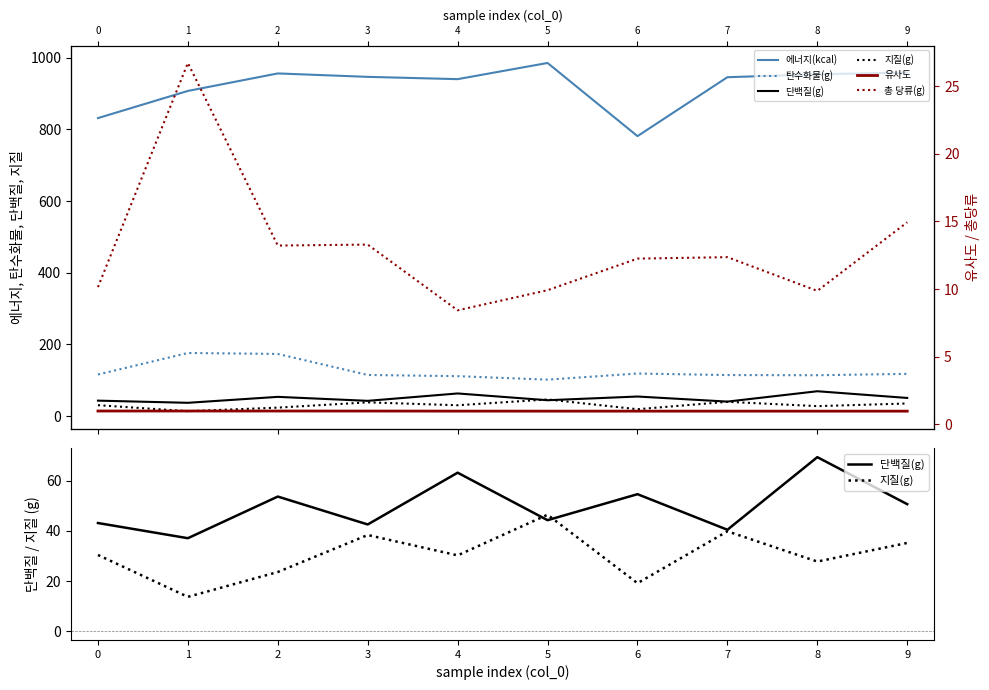

Rank the categories by 지질(g) value from lowest to highest.

1, 6, 2, 8, 4, 0, 9, 3, 7, 5